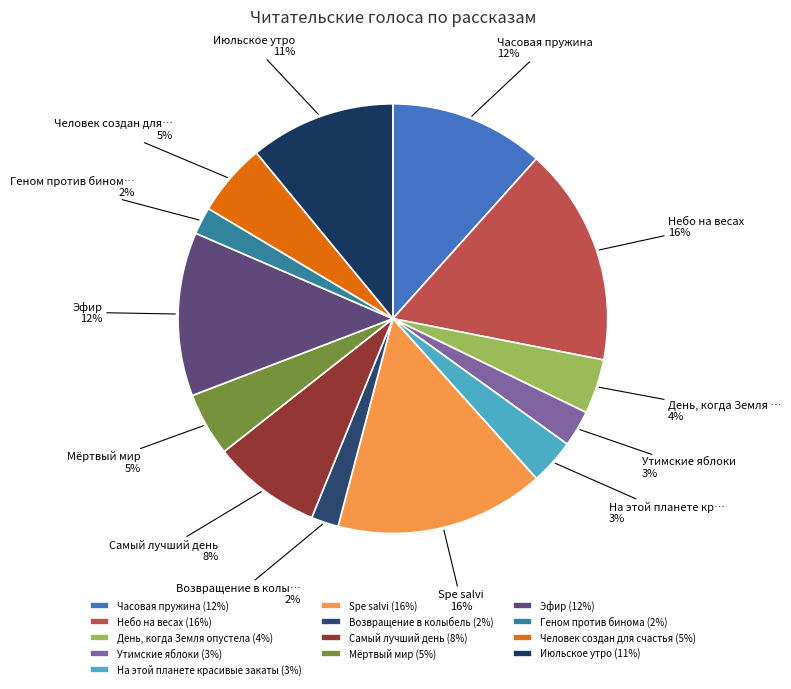

How many slices are in this pie chart?

13